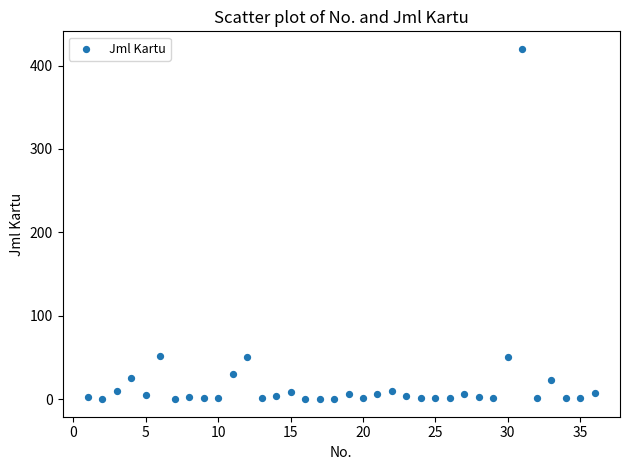

What is the range of Y values (max minus min)?

420